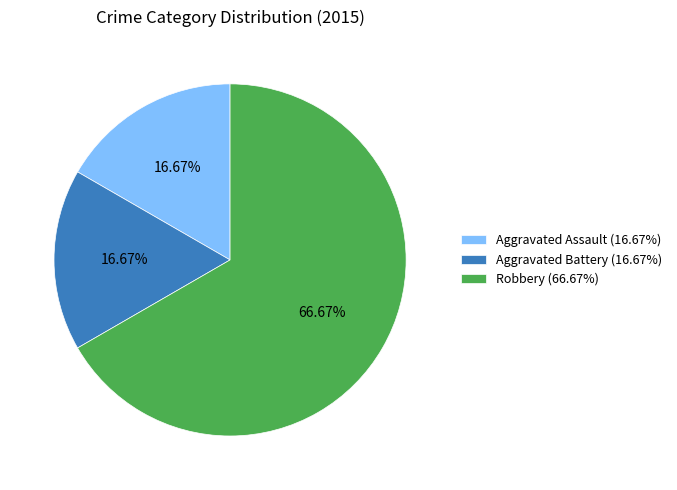

Which slice is the largest?

Robbery